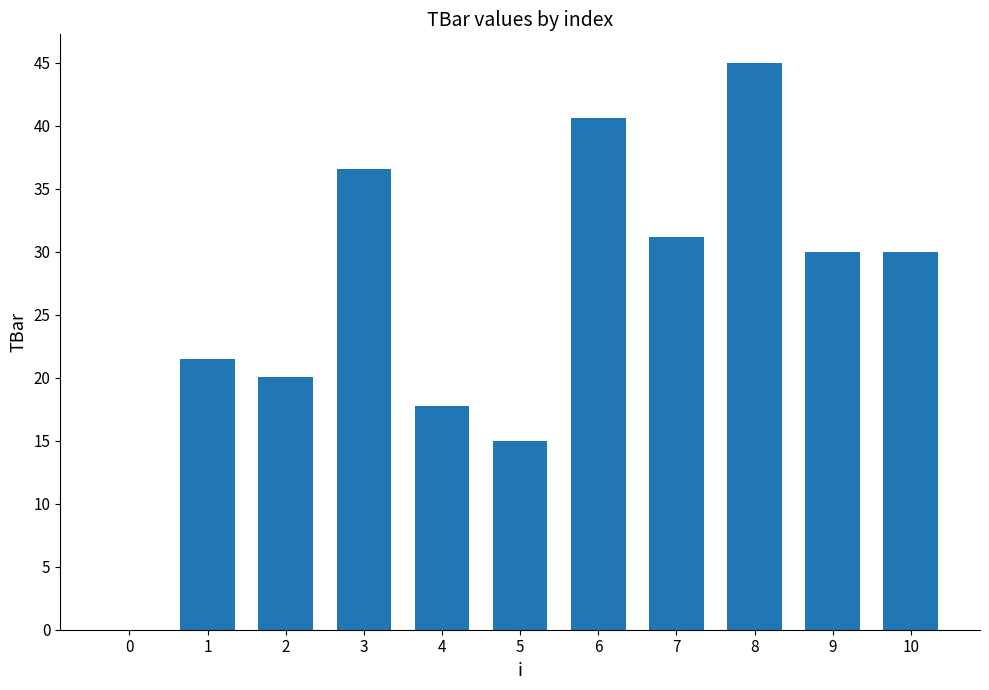

What is the sum of all values?

287.6